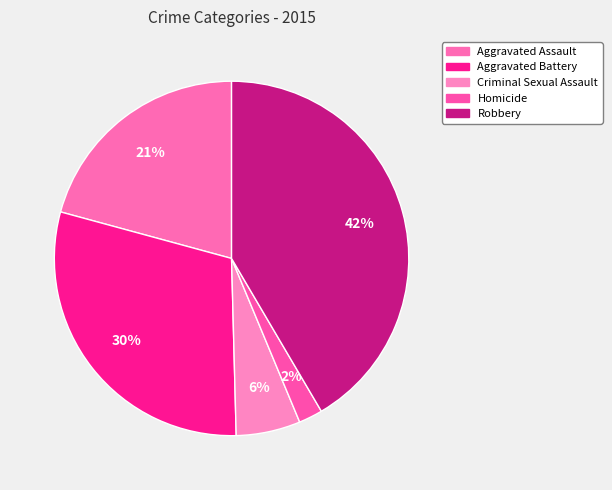

How many segments does this pie chart have?

5